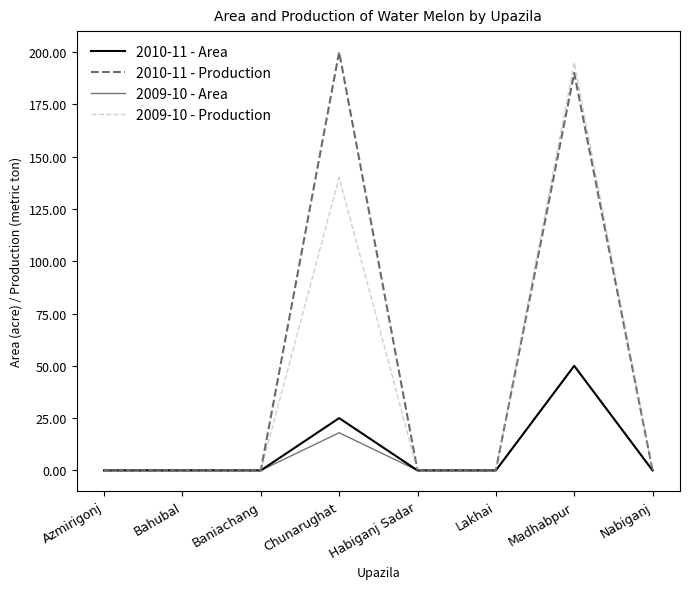

Between Bahubal and Baniachang, which series saw the biggest shift?

2010-11 - Area